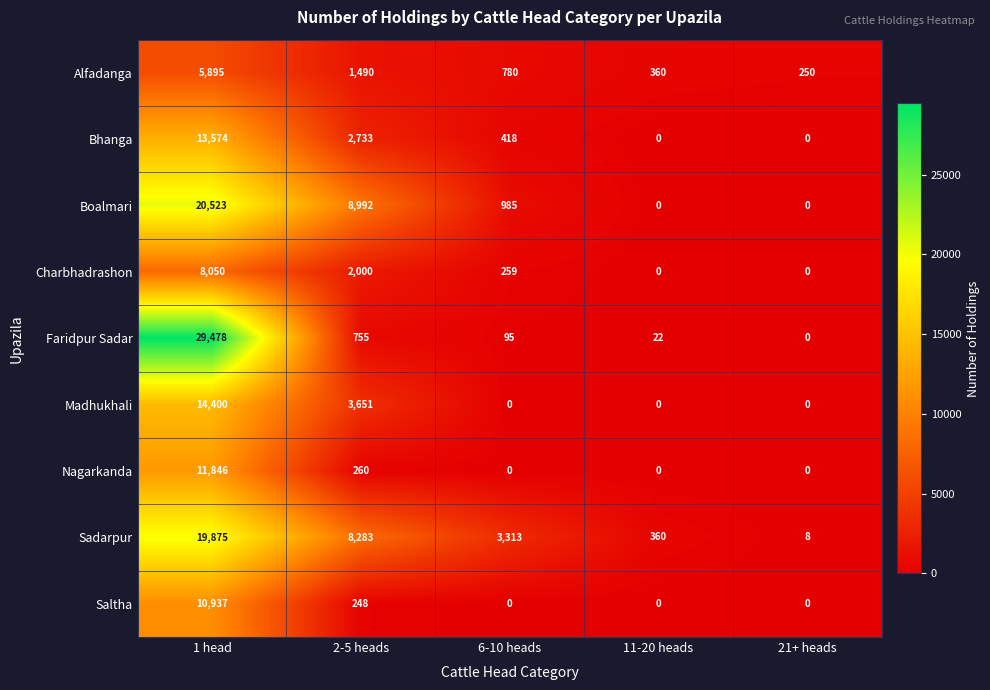

What is the difference between the second highest and minimum values in the Faridpur Sadar series?

755